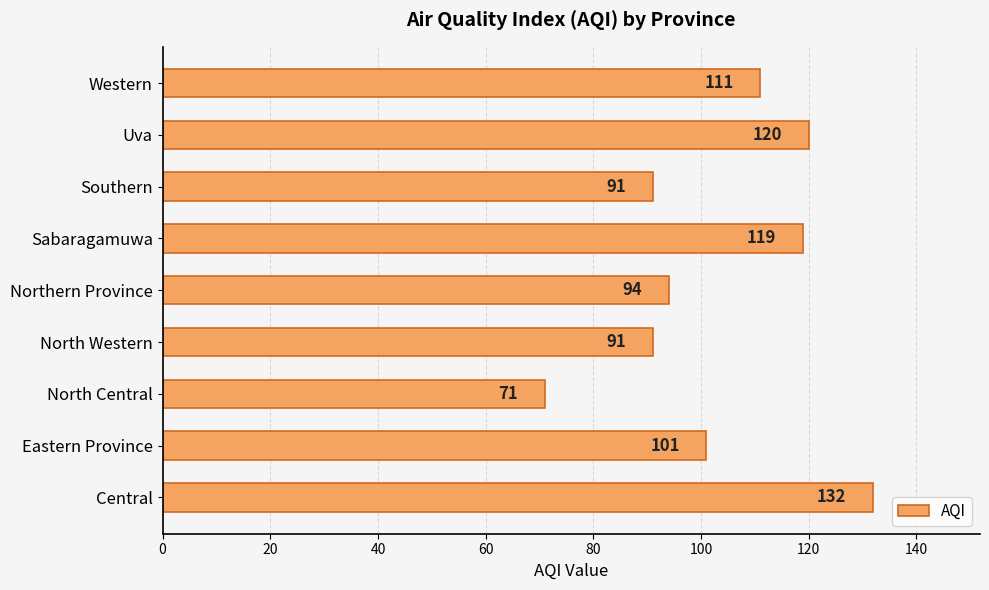

Reading bottom to top, list all the values displayed in this chart.

Central=132	Eastern Province=101	North Central=71	North Western=91	Northern Province=94	Sabaragamuwa=119	Southern=91	Uva=120	Western=111